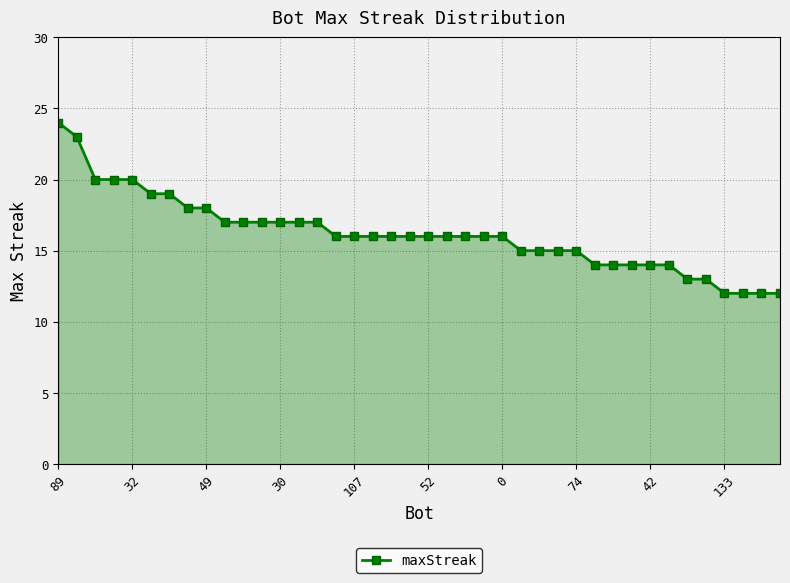

What is the greatest value displayed?

24